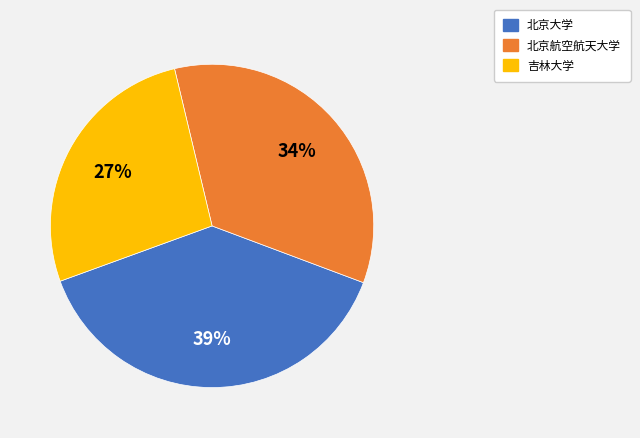

Do 北京航空航天大学 and 吉林大学 together represent more than half of the pie?

Yes